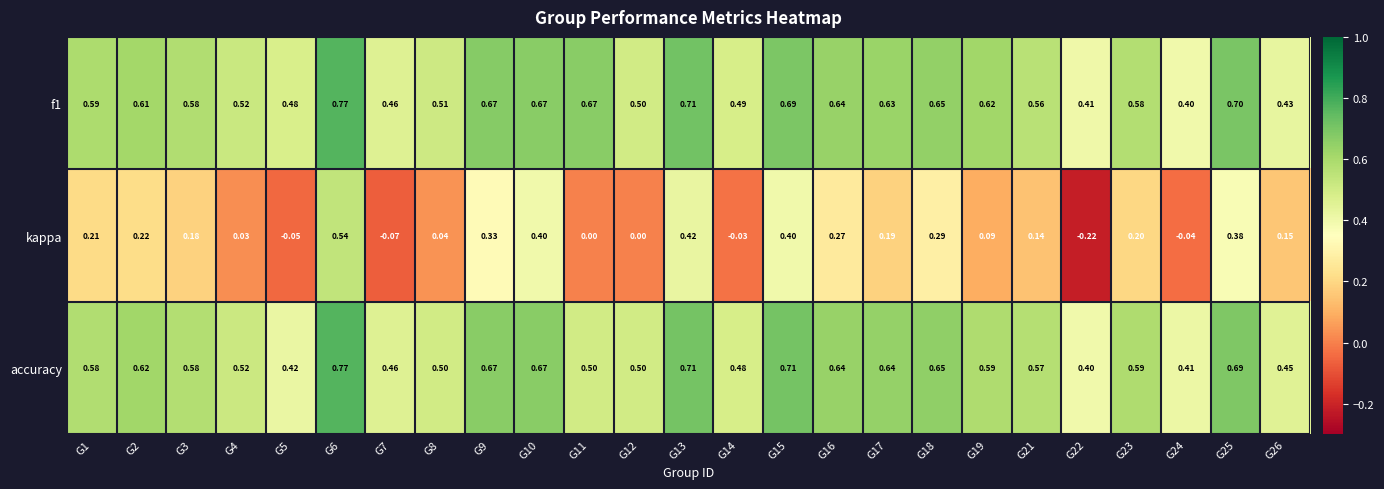

Which series has the widest spread of values?

kappa